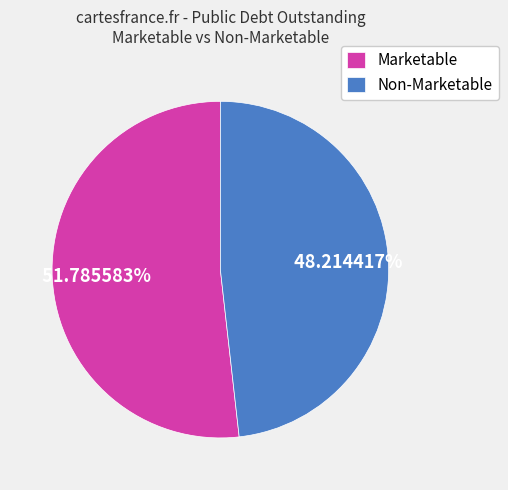

Which has a higher value, Non-Marketable or Marketable?

Marketable